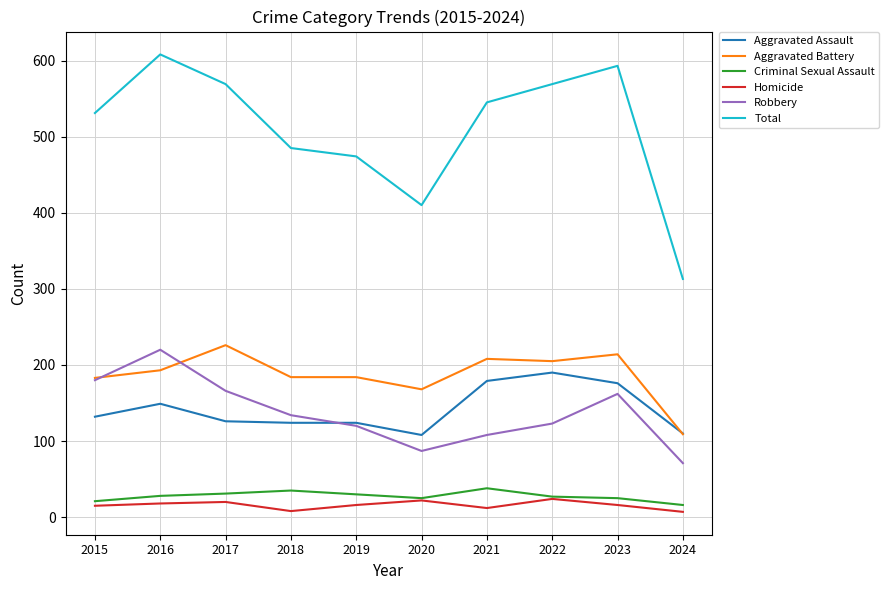

What is the approximate value of Aggravated Battery at 2015?

183